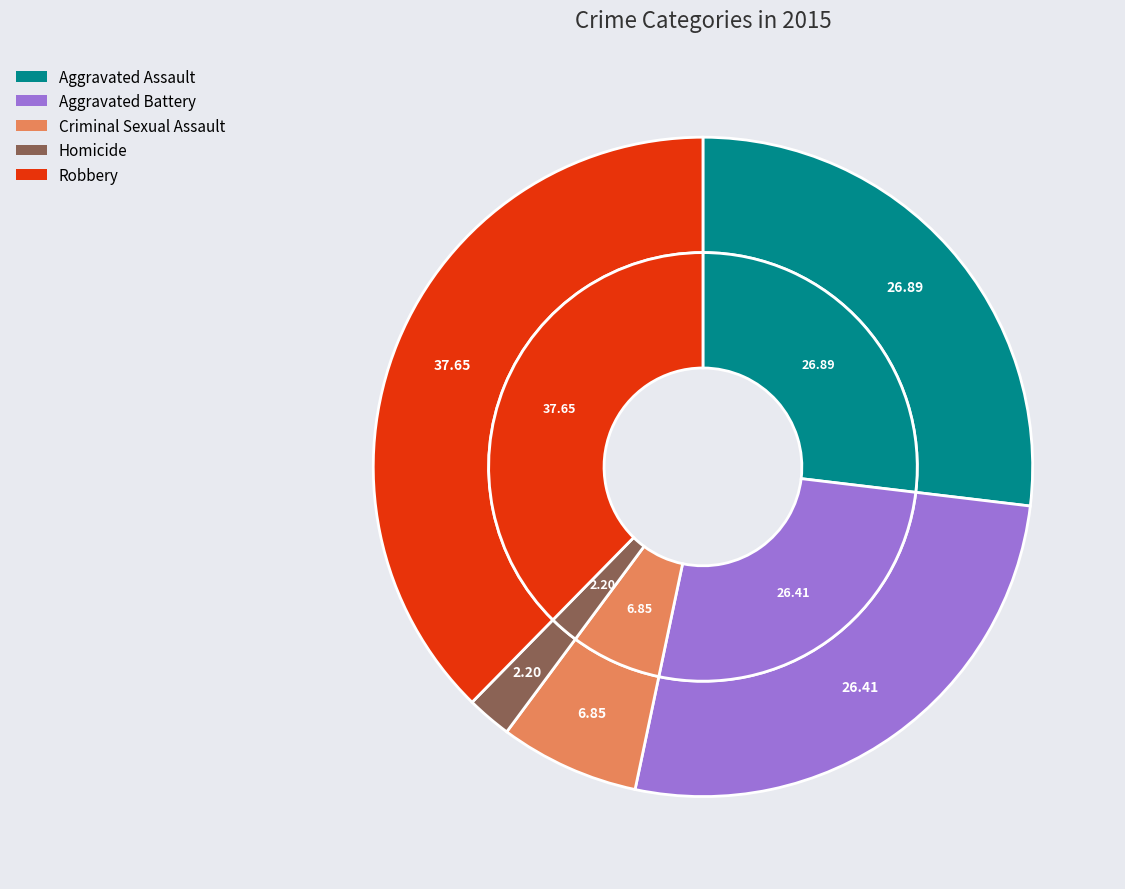

What is the ratio of the value at Aggravated Battery to the value at Homicide?

12.0